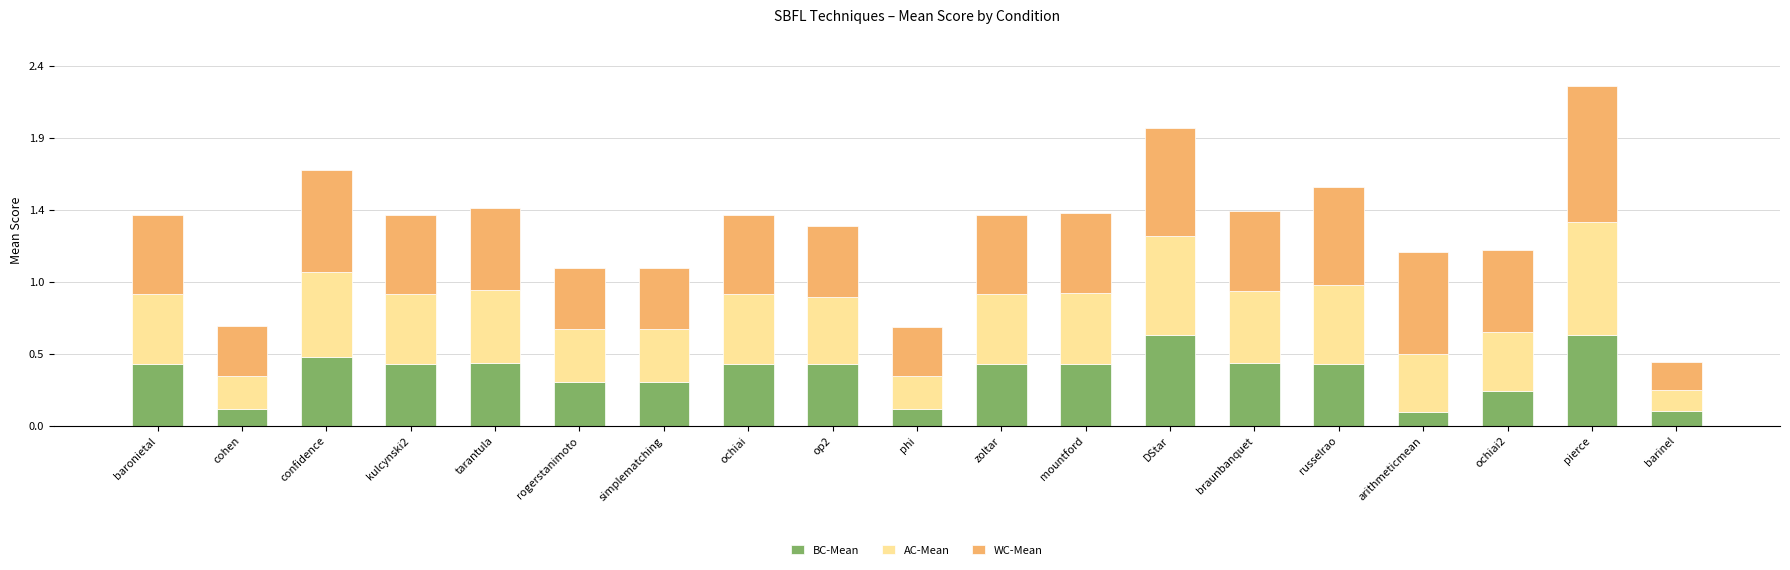

Does the chart contain any negative values?

No